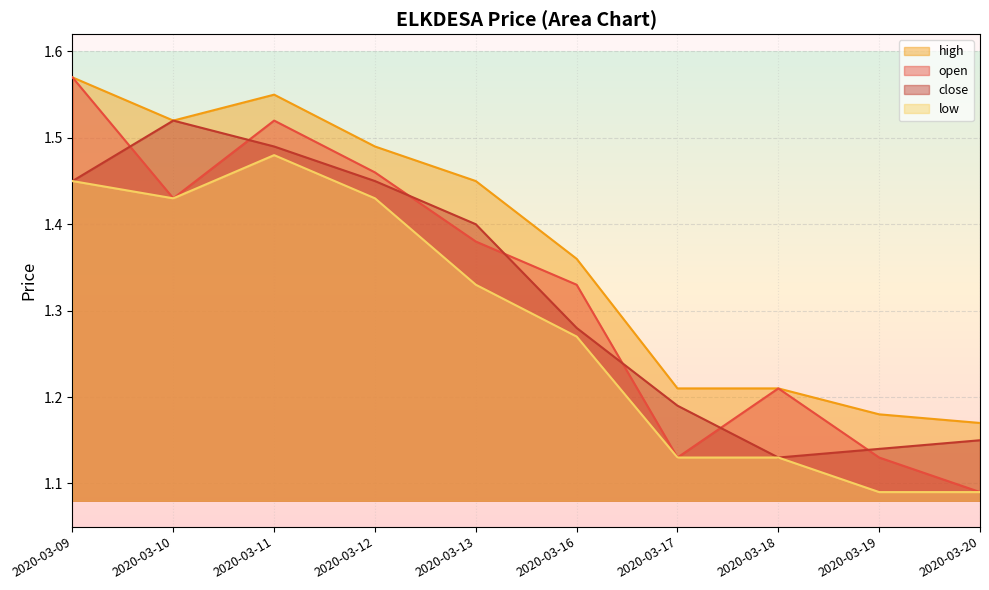

Count the open values in the range 1 to 2.

10